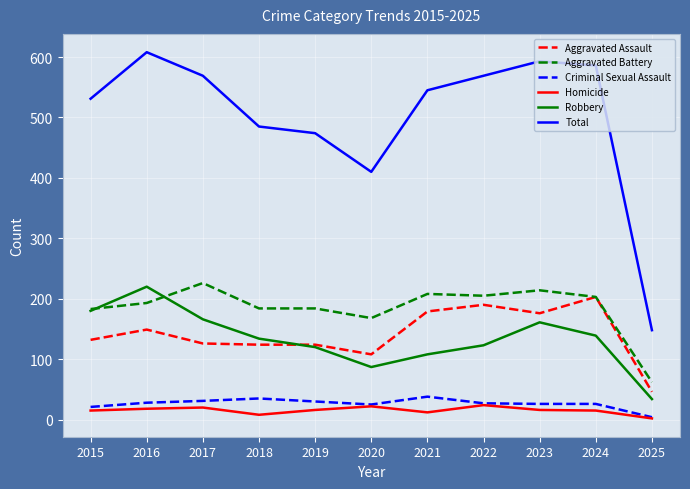

What is the spread (max minus min) of values at 2016?

590